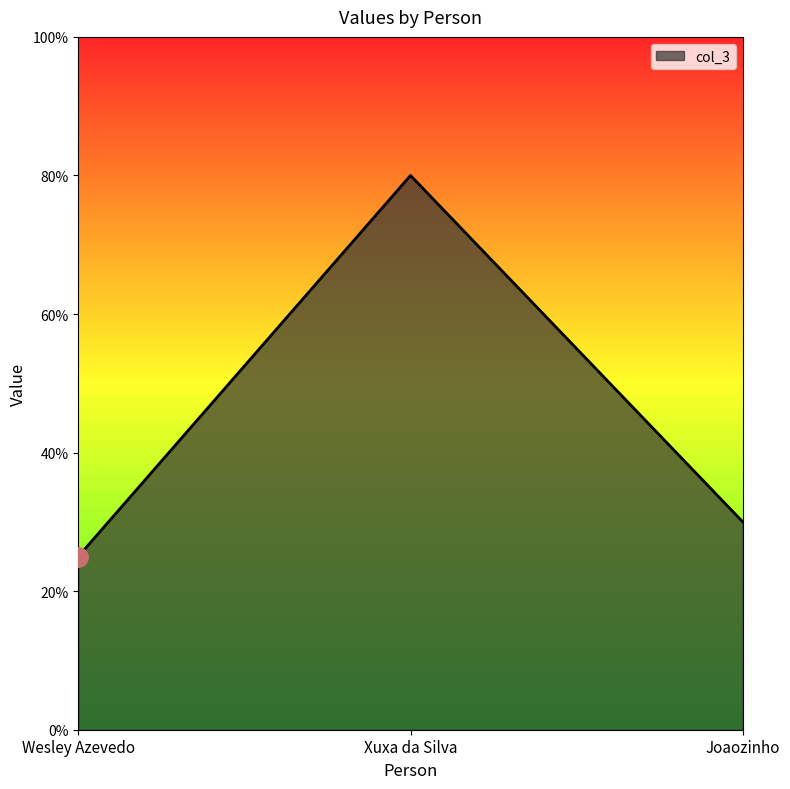

The chart shows a value of 115 at Xuxa da Silva. True or false?

False